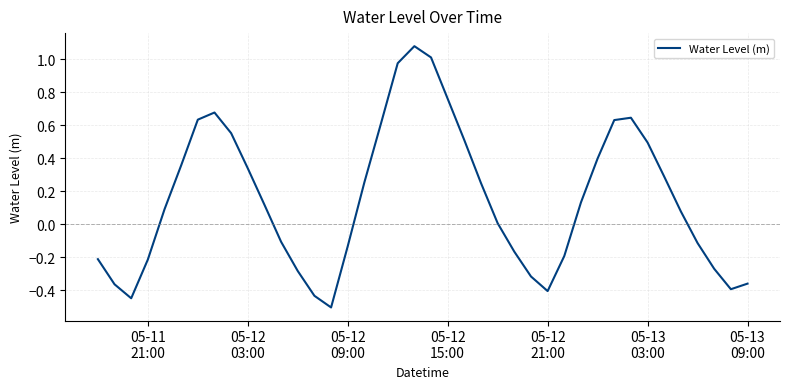

What is the difference between the maximum and minimum values?

1.6